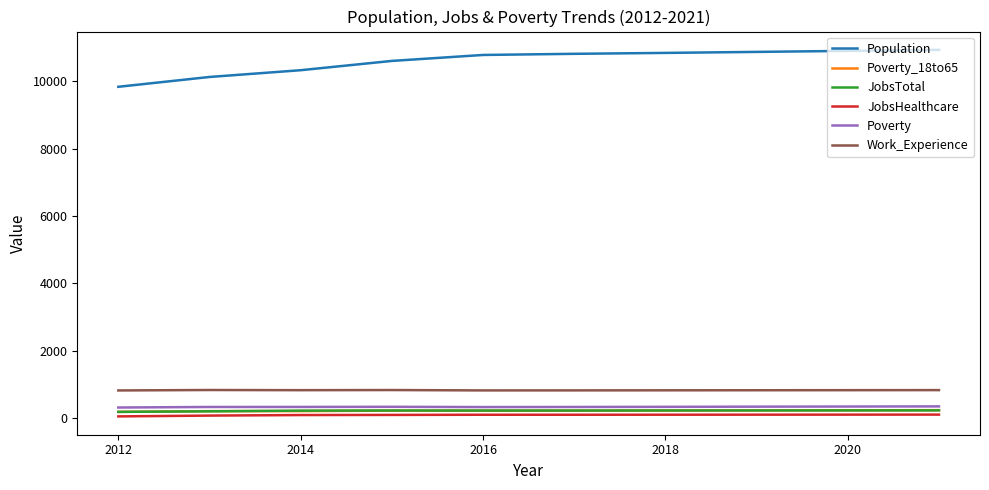

Which series has the largest total across all categories?

Population